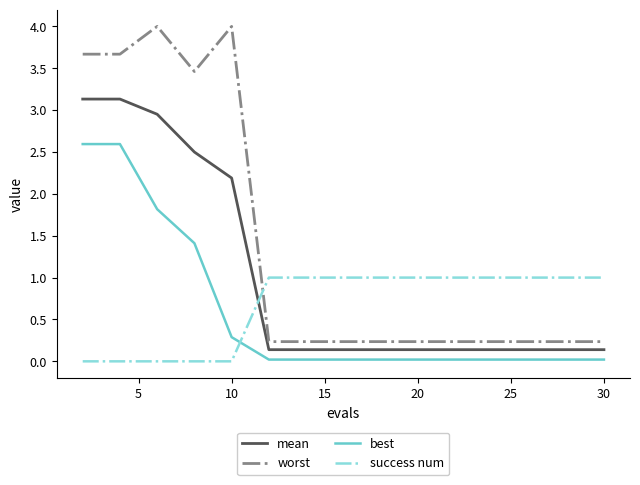

True or false: worst and best intersect in this chart.

False